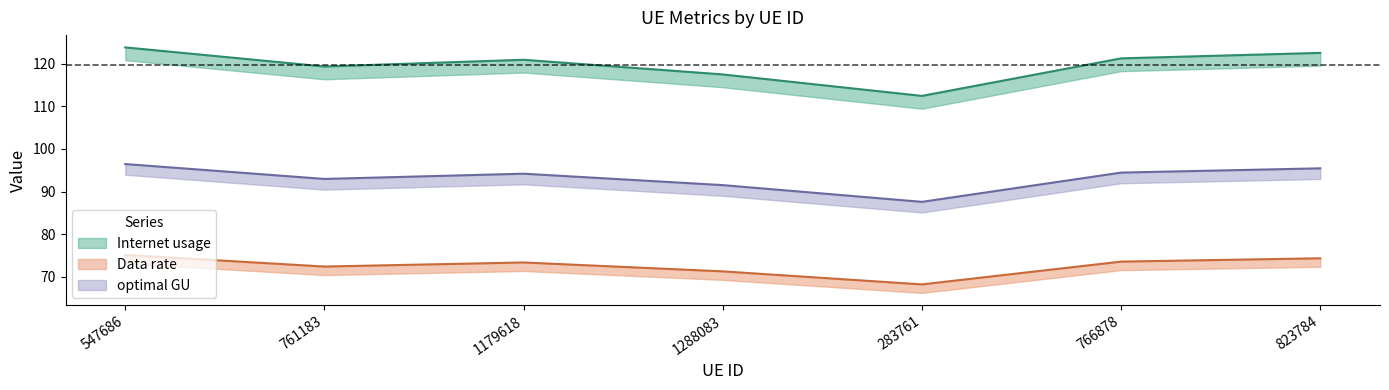

True or false: optimal GU and Data rate intersect in this chart.

False